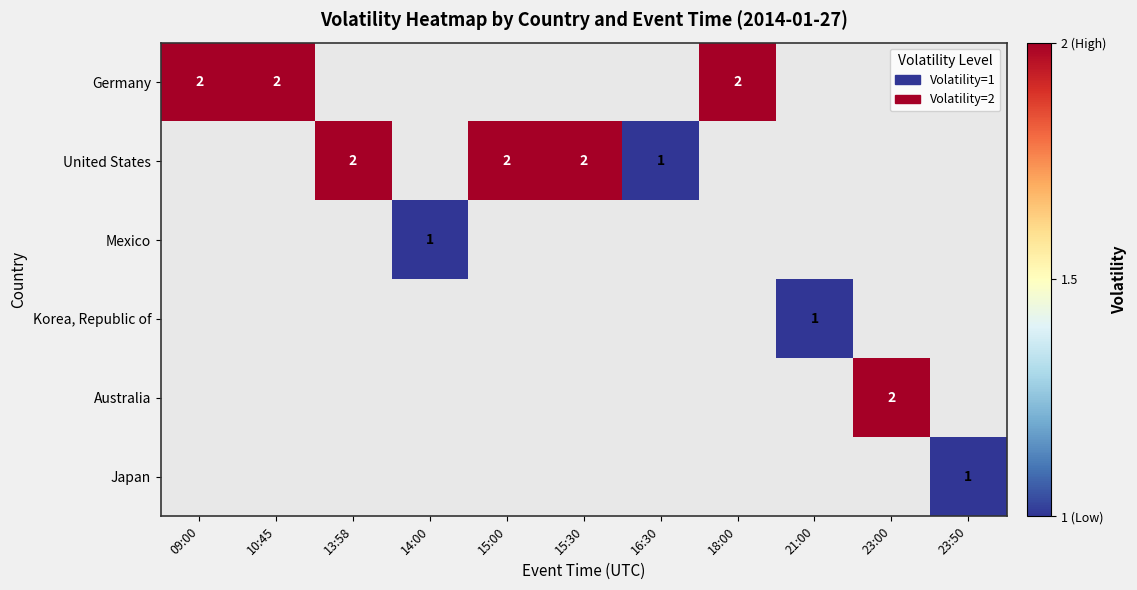

Count the row_2 values in the range 0 to 1.

11